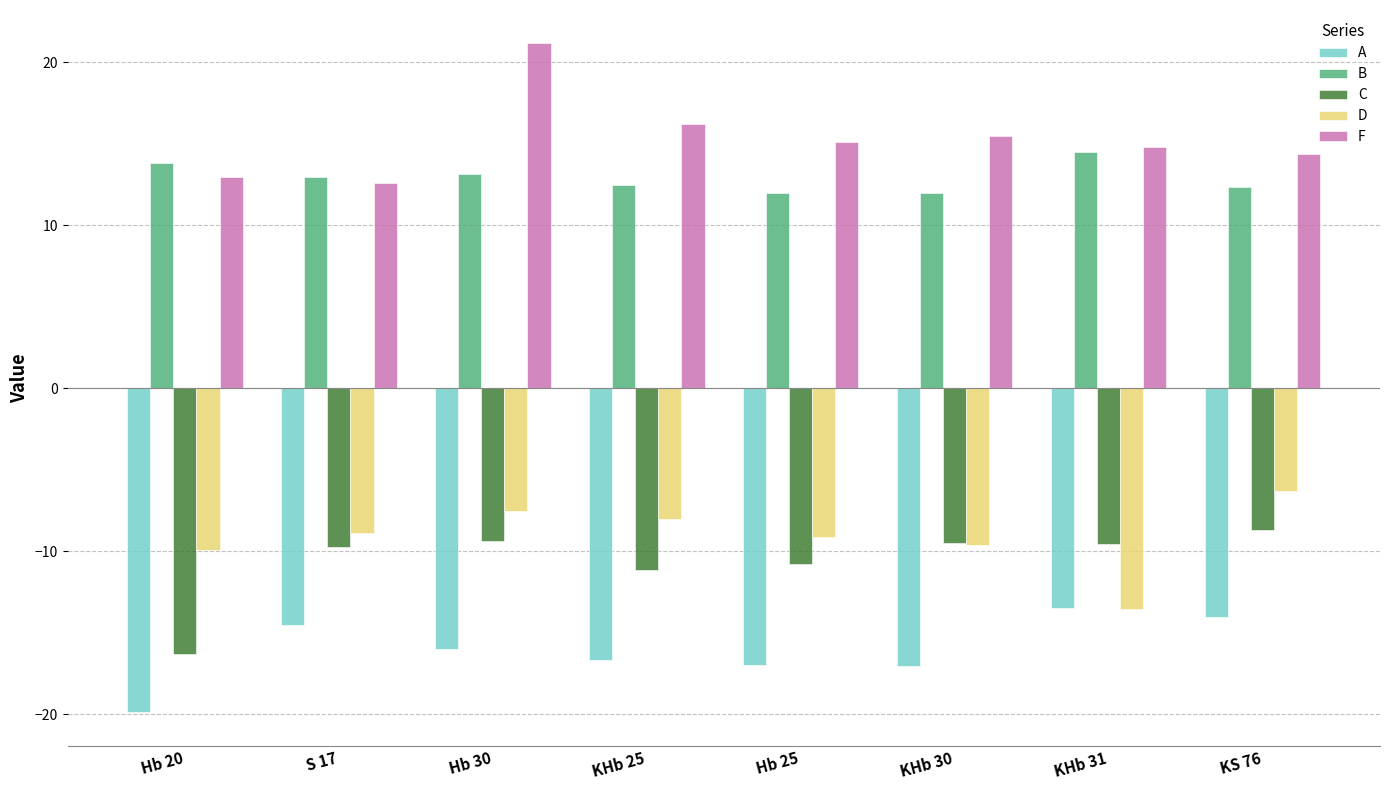

What is the value of the C bar at the 1st from the left?

-16.3